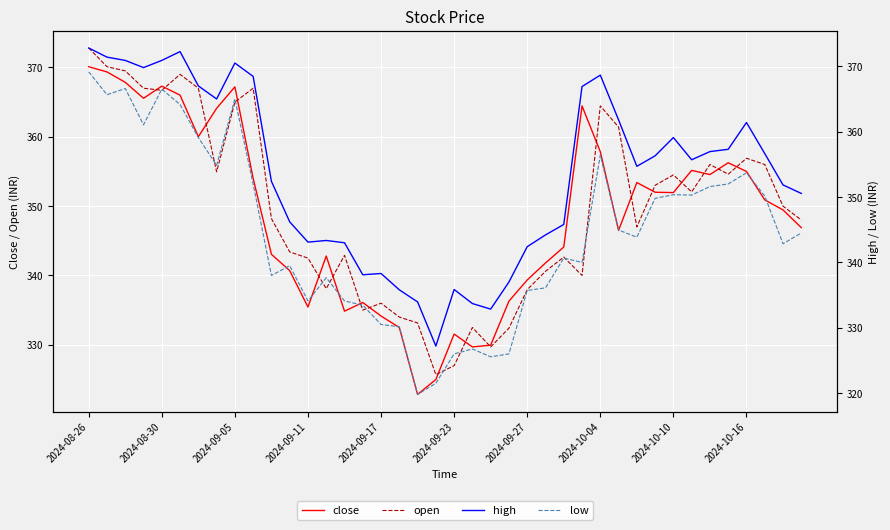

What is the approximate value of low at 10?

338.0